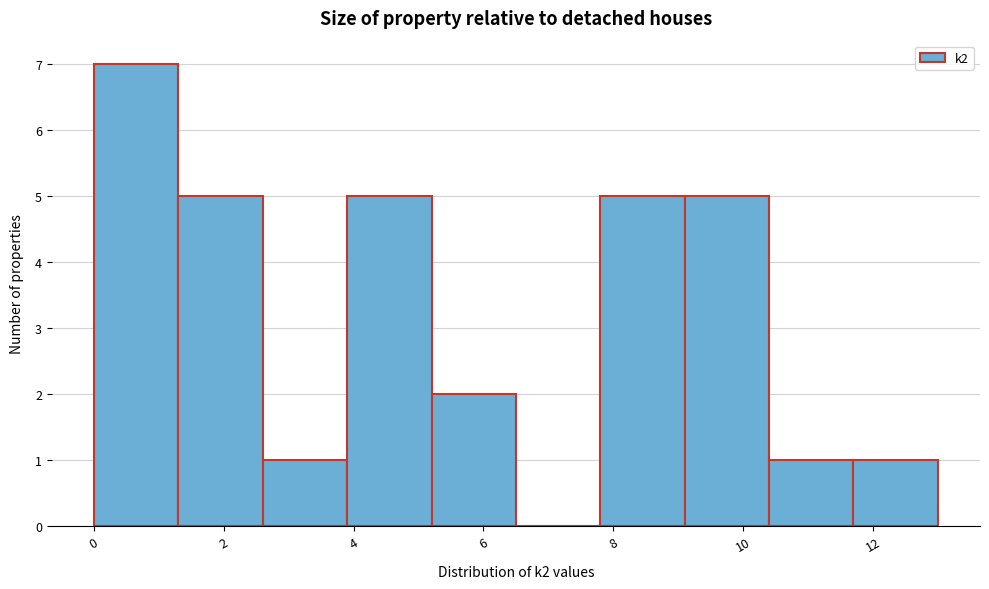

How tall is the bar that spans 0.0 to 1.3 on the x-axis? Neither the bar edges nor the heights are printed on the chart, so give them approximately, as read against the axes.

7